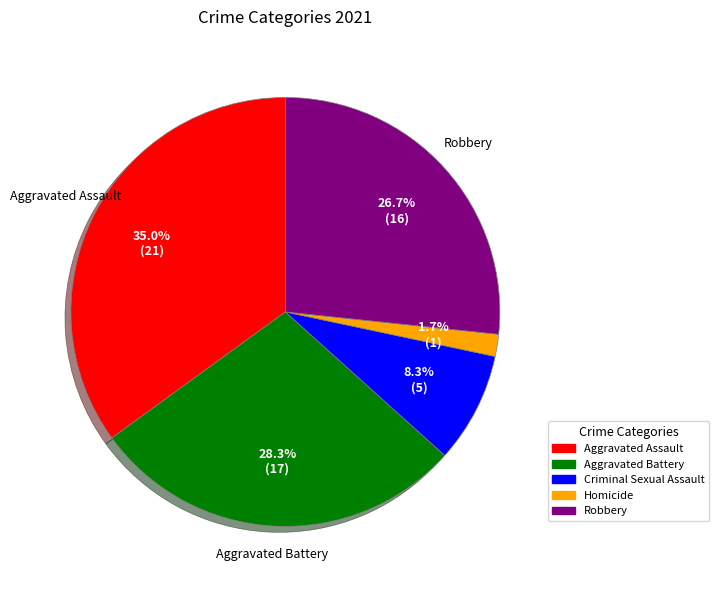

Is the sum of Homicide and Robbery greater than half?

No